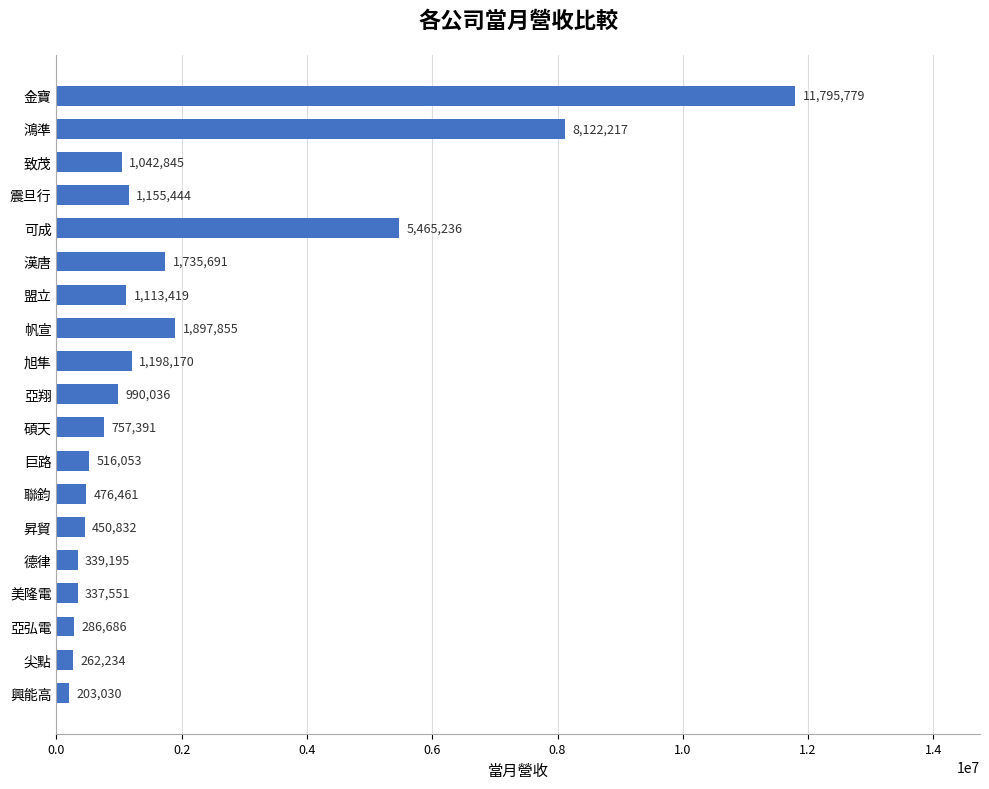

List the labels in order of value, largest first.

金寶, 鴻準, 可成, 帆宣, 漢唐, 旭隼, 震旦行, 盟立, 致茂, 亞翔, 碩天, 巨路, 聯鈞, 昇貿, 德律, 美隆電, 亞弘電, 尖點, 興能高